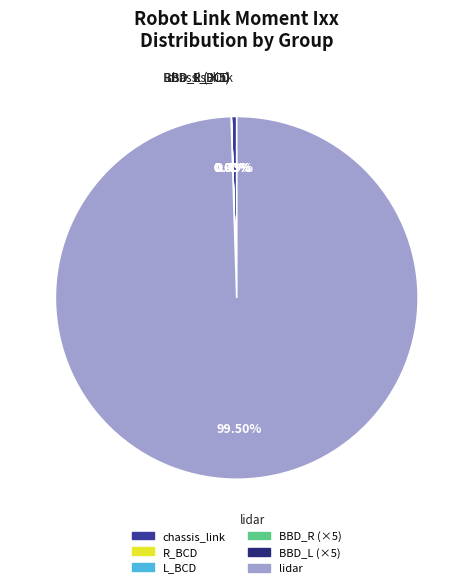

Does any single category account for the majority?

Yes